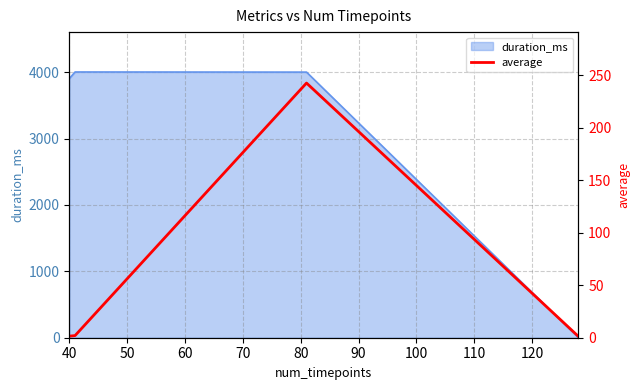

True or false: duration_ms has more than 0 points higher than both neighbors.

True